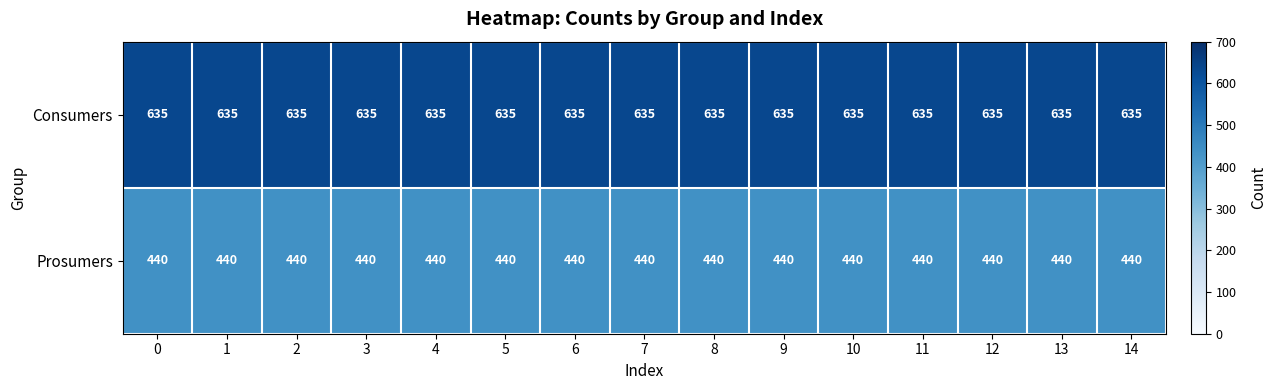

How many categories are shown in the chart?

15